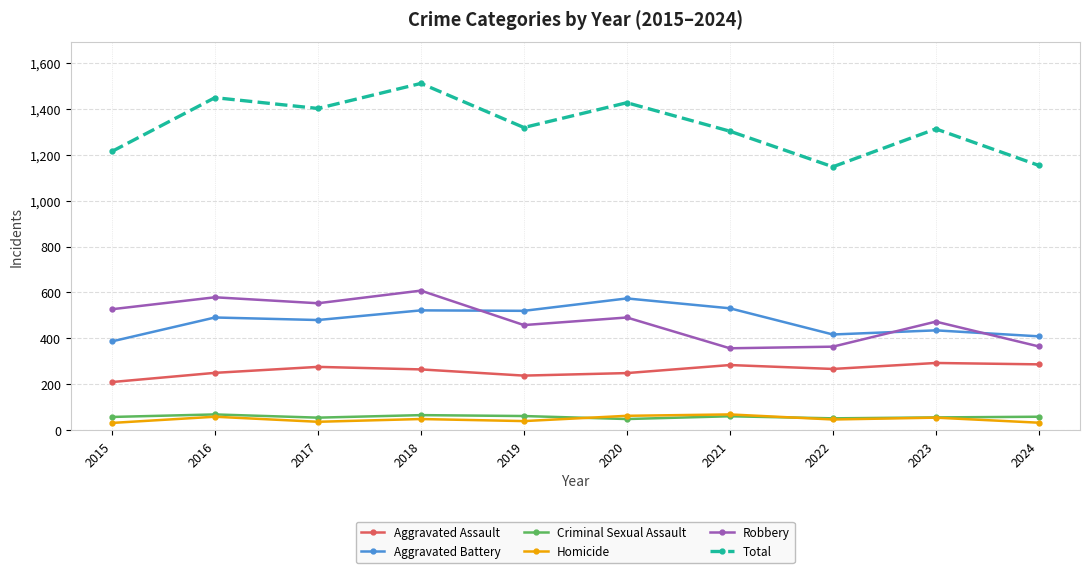

At how many categories does at least one series exceed 872?

10